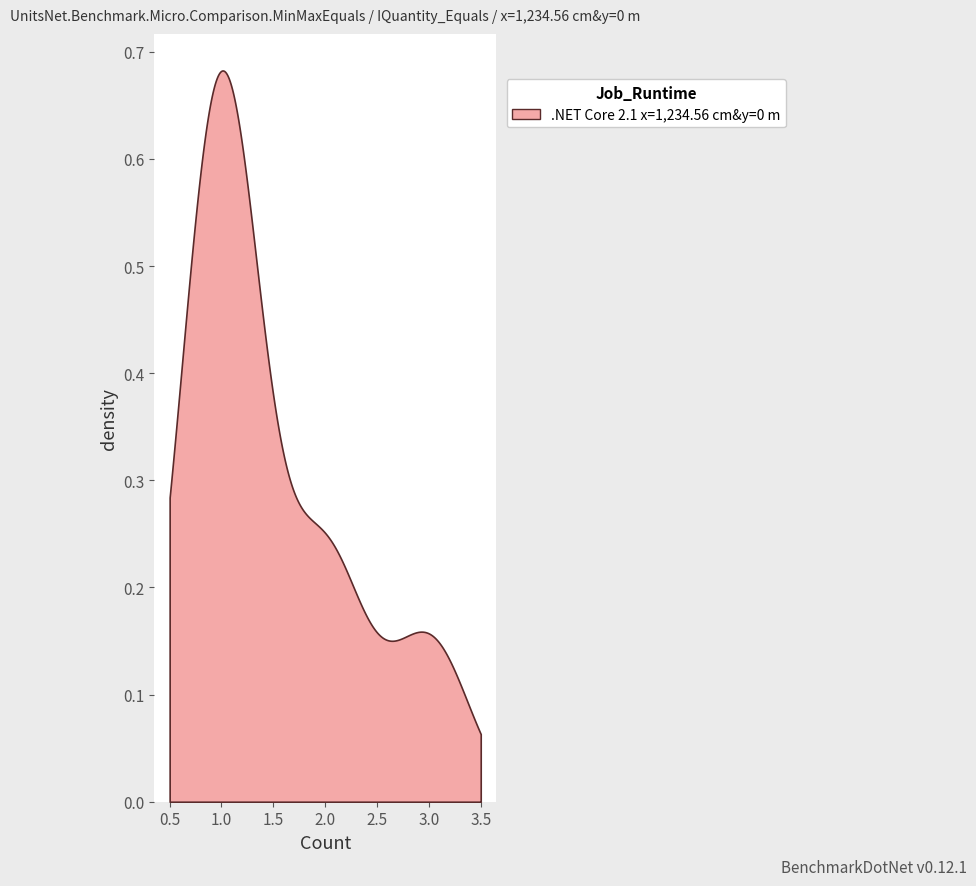

True or false: there are more than 2 points higher than both neighbors.

False